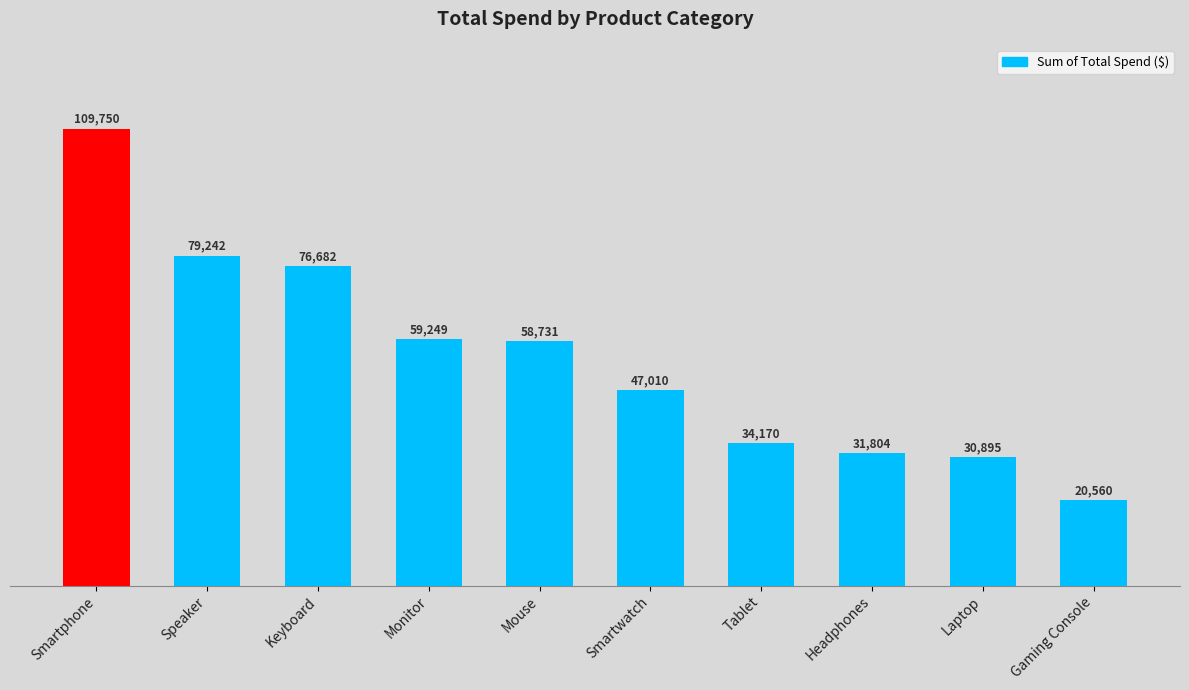

At which category does the chart reach its minimum across all series?

Gaming Console